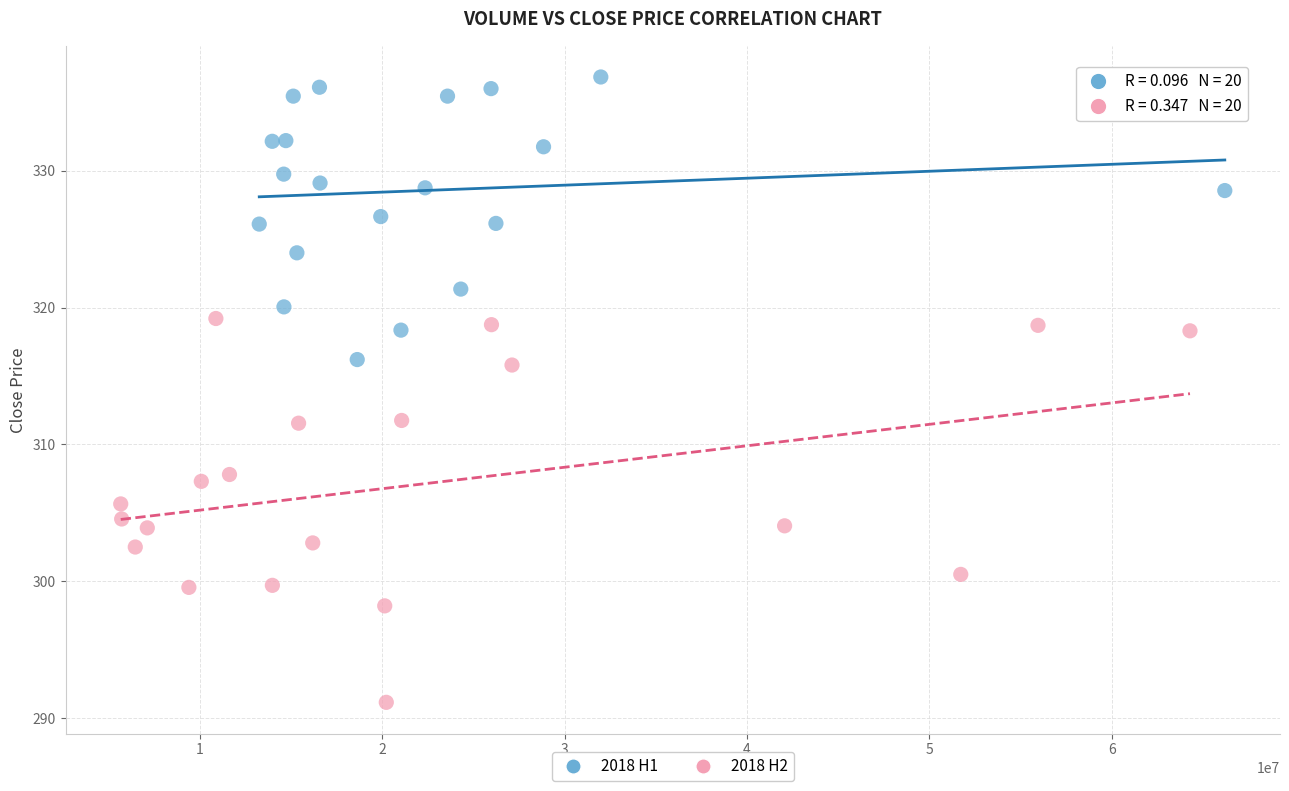

Which series reaches the minimum Y coordinate?

2018 H2